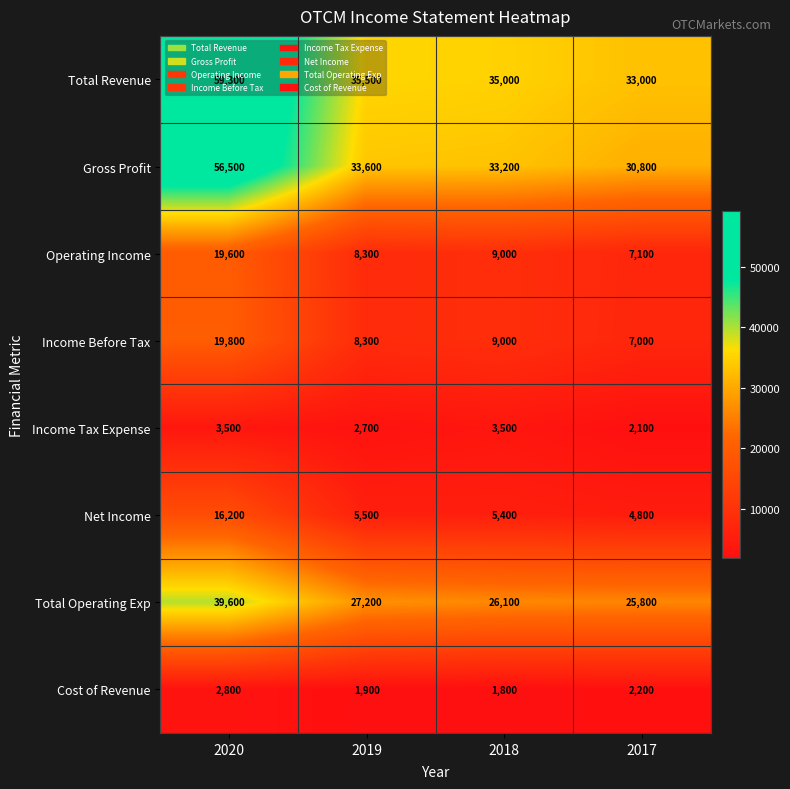

Where does the Operating Income series first go above 9000?

2020